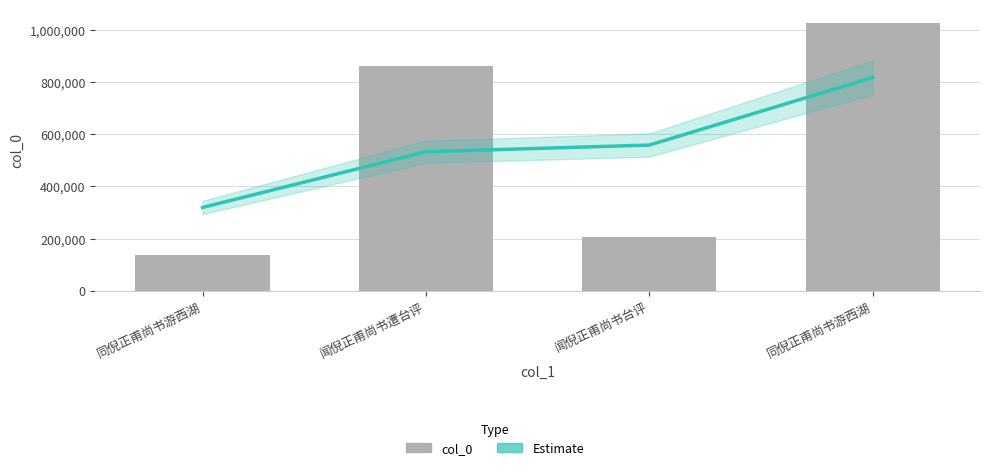

What is the label of the 4th bar from the left?

同倪正甫尚书游西湖